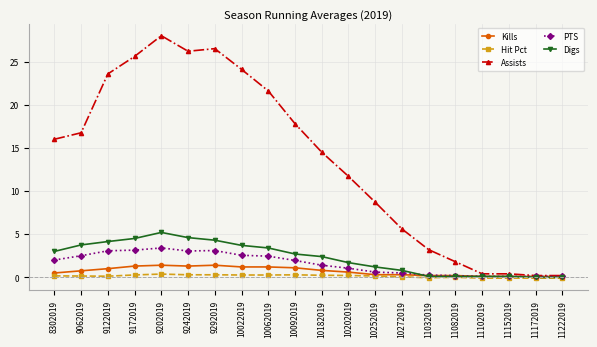

Where is the first local maximum for Digs?

9202019